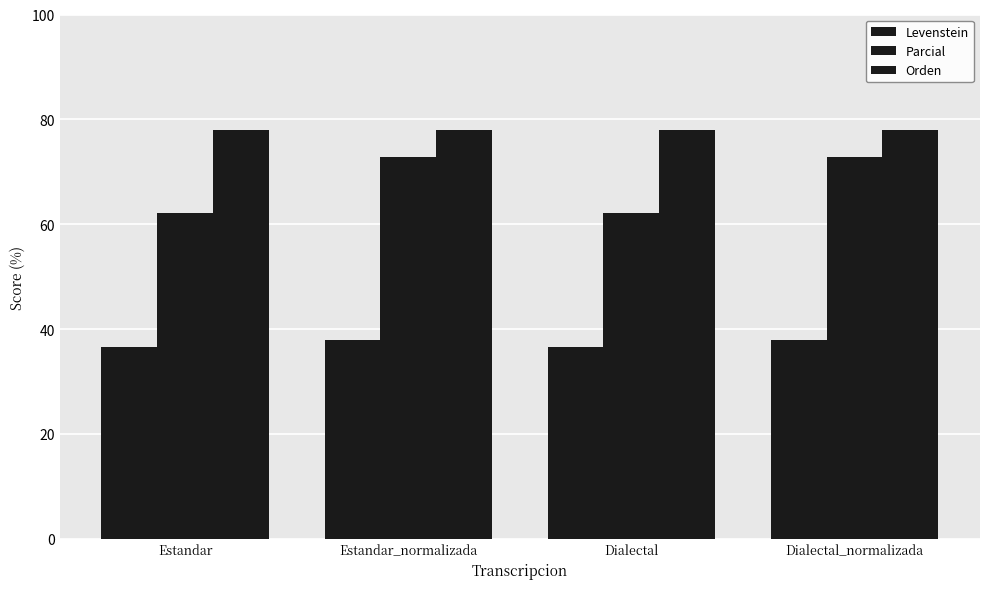

How many bars are there in total?

12